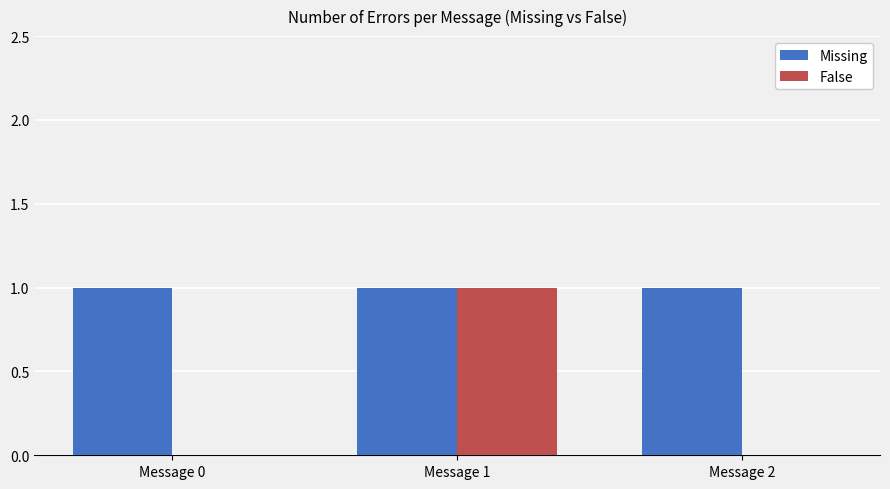

How many distinct data groups are displayed?

2